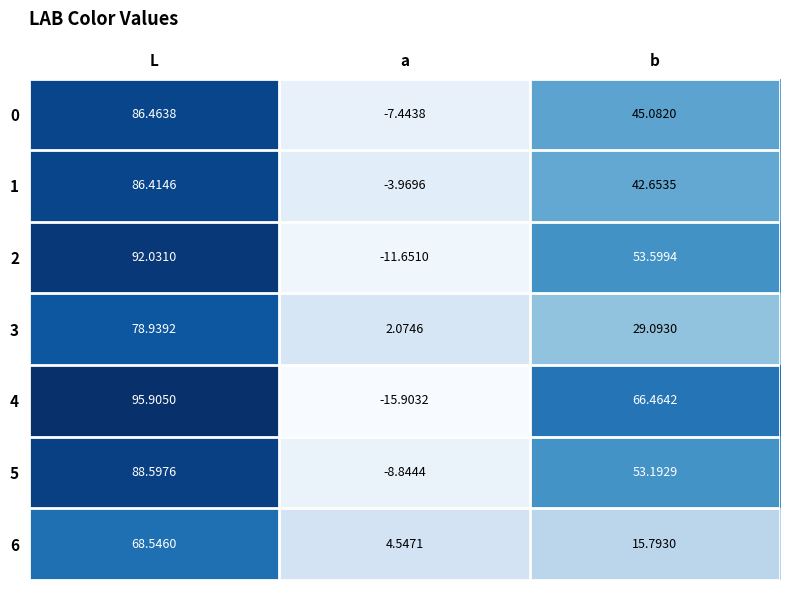

At which category is the sum across all series the highest?

L